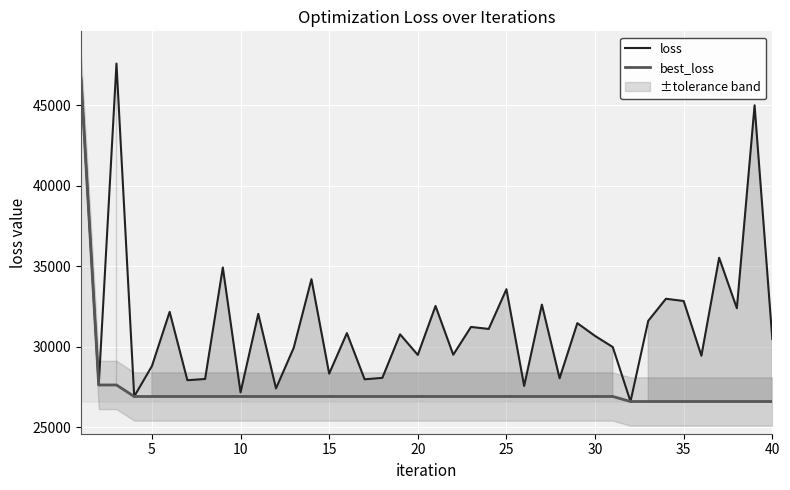

Is the value of best_loss at 35 greater than the value of loss at 5?

No